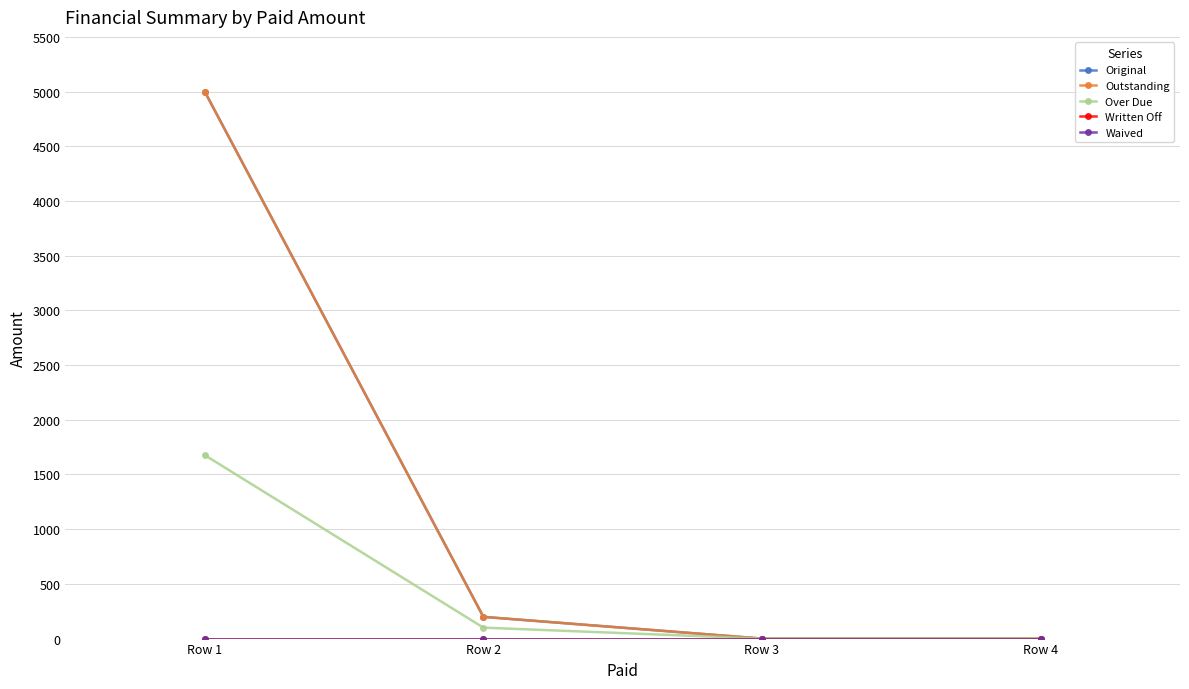

What is the difference between the highest and lowest values at Row 1?

5000.0